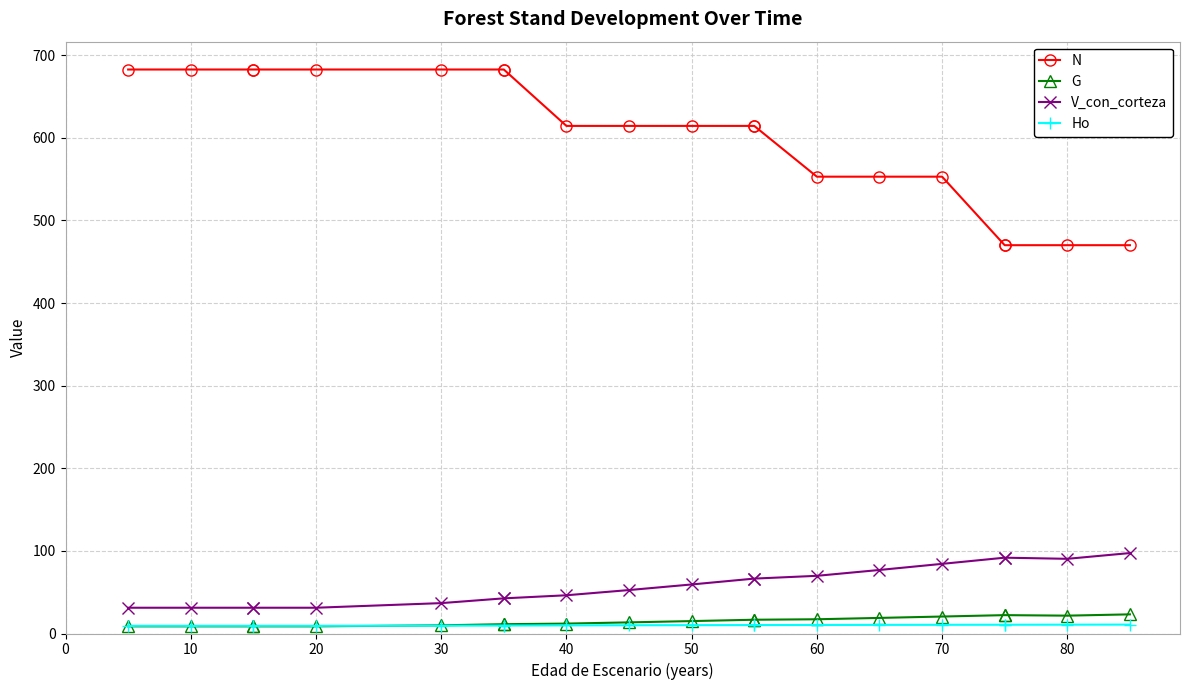

What is the average value of the Ho series?

10.0